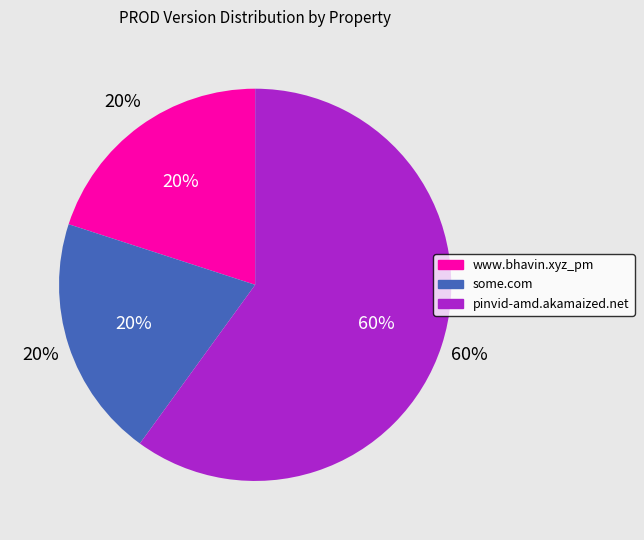

Which slice is the largest?

pinvid-amd.akamaized.net